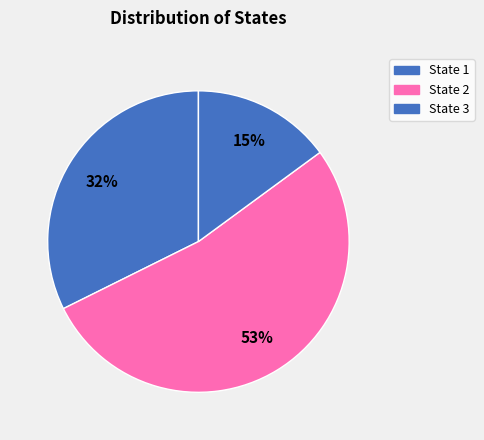

Count the number of slices in the pie.

3